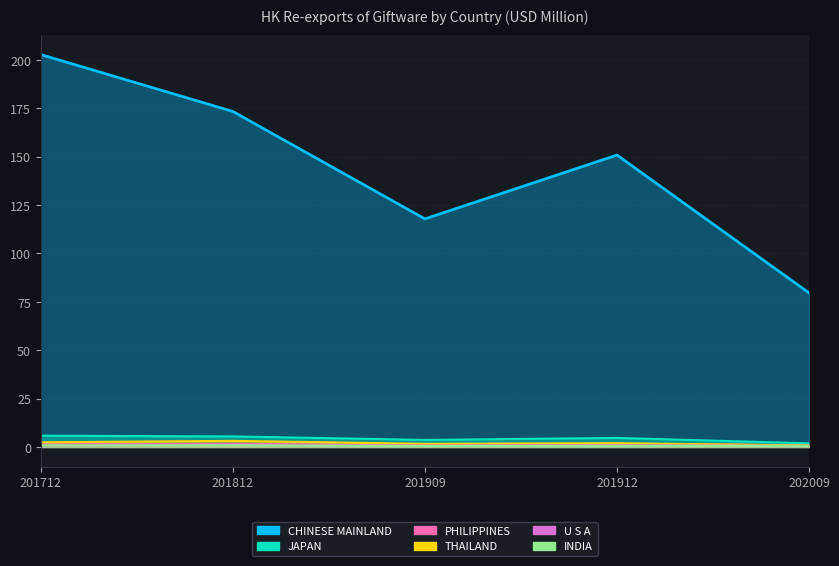

What is the sum of all PHILIPPINES values?

6.6